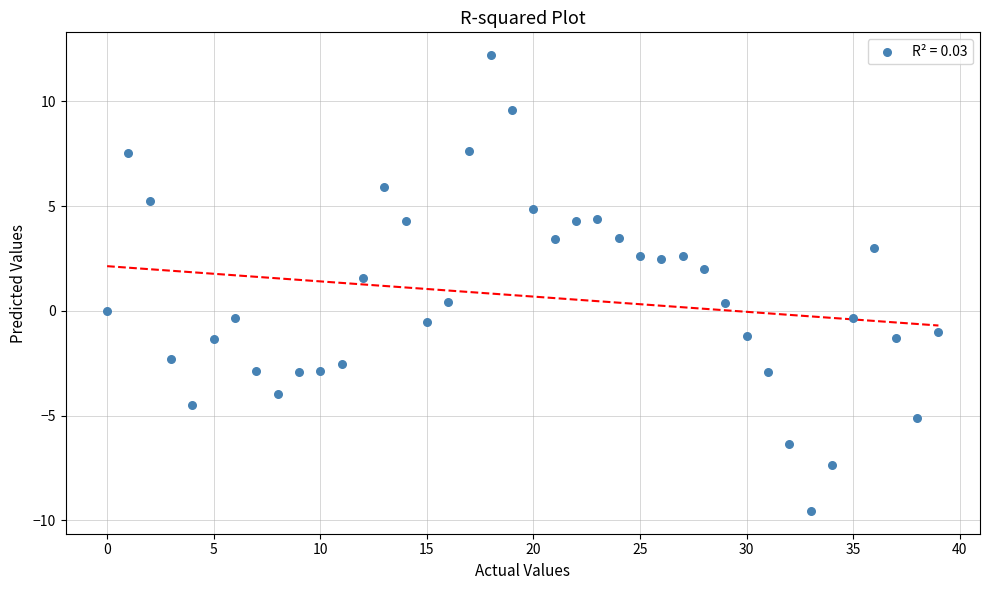

What is the range of Y values (max minus min)?

21.8